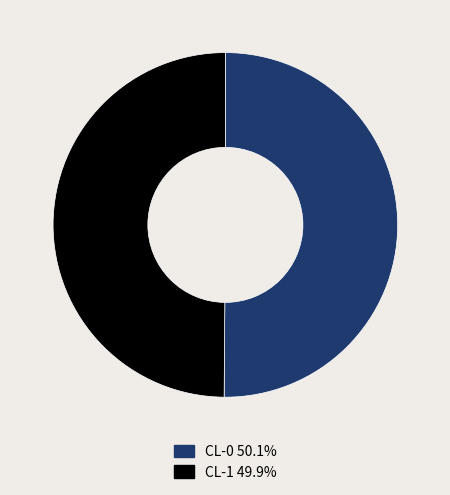

Is the sum of CL-1 and CL-0 greater than half?

Yes